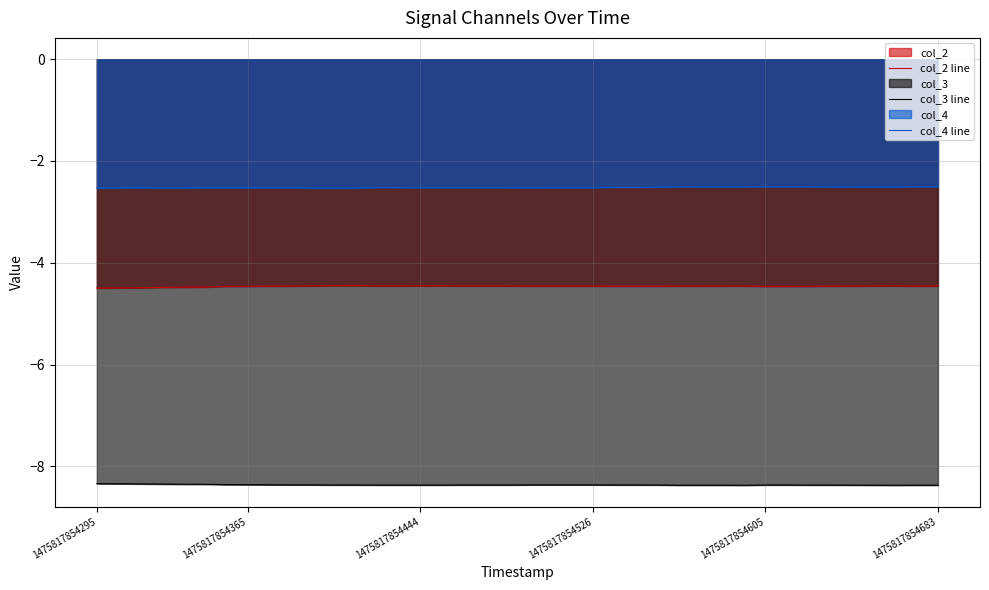

What is the minimum value for col_3 line?

-8.4